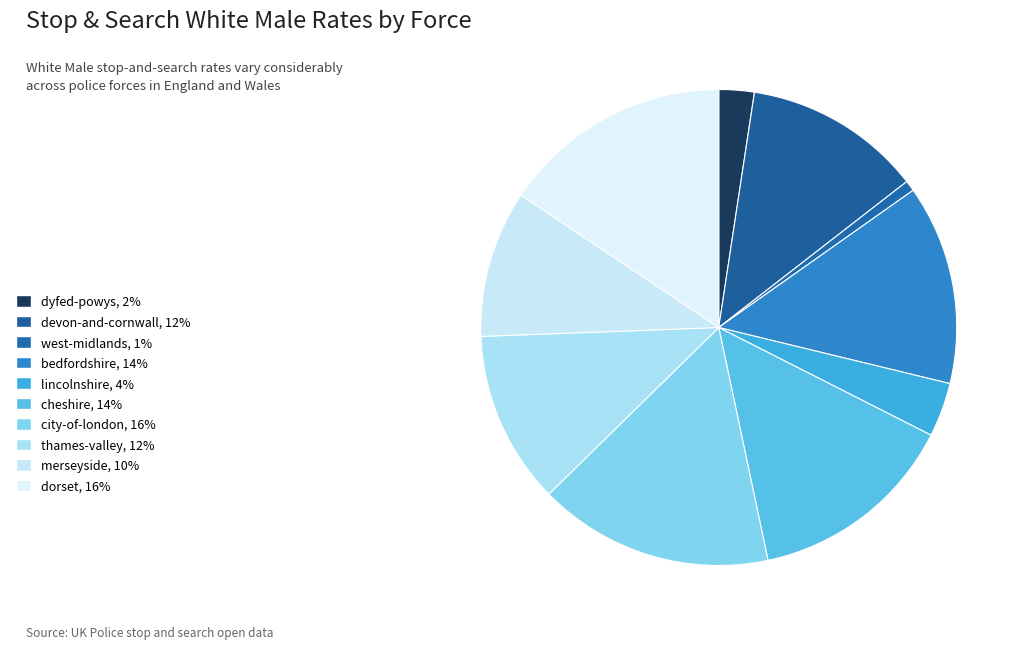

Count the number of slices in the pie.

10